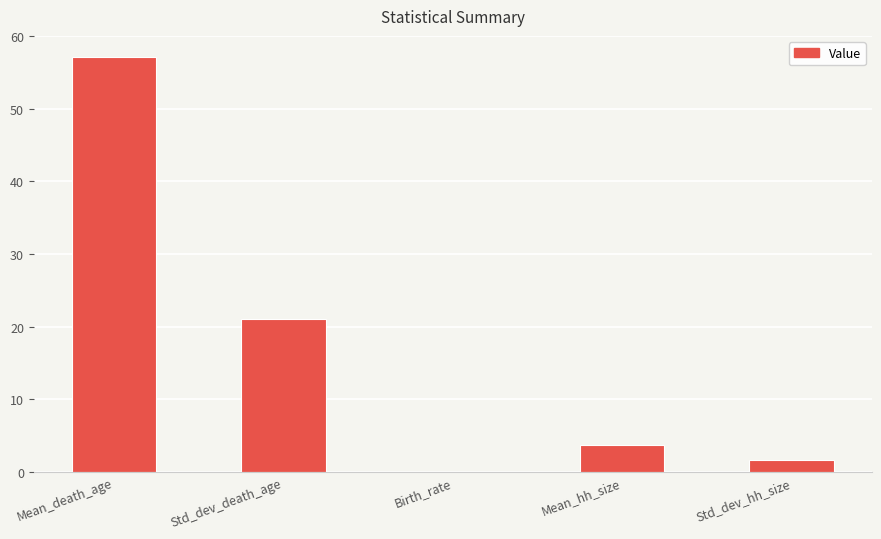

At which label does the data first exceed 3?

Mean_death_age